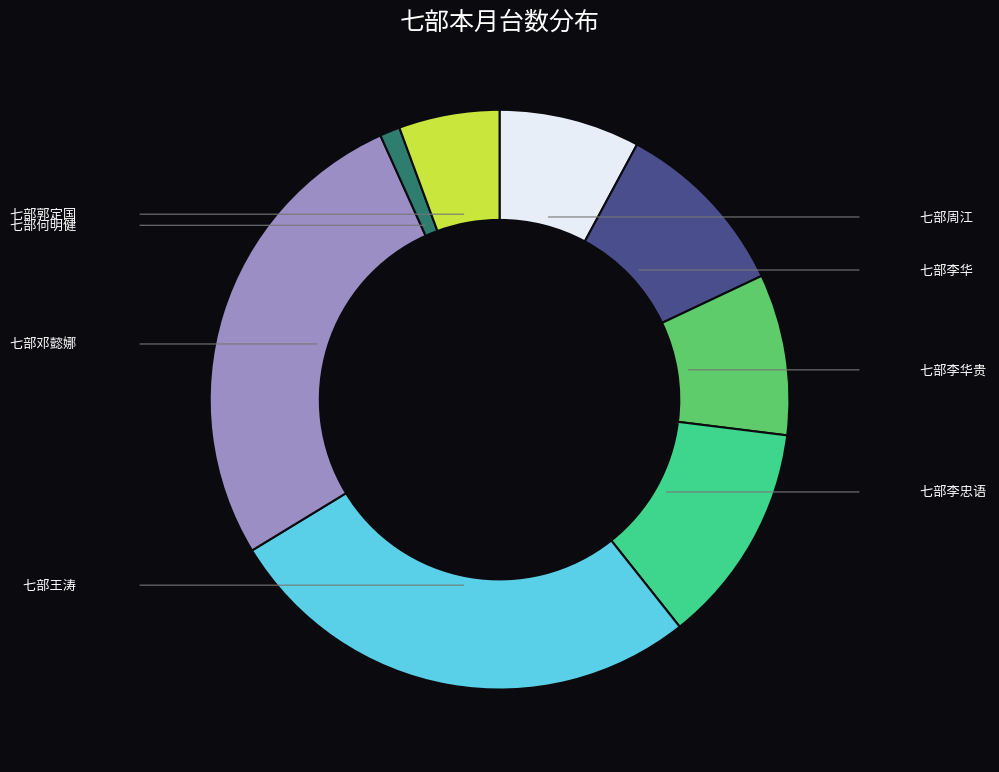

Does any single category account for the majority?

No